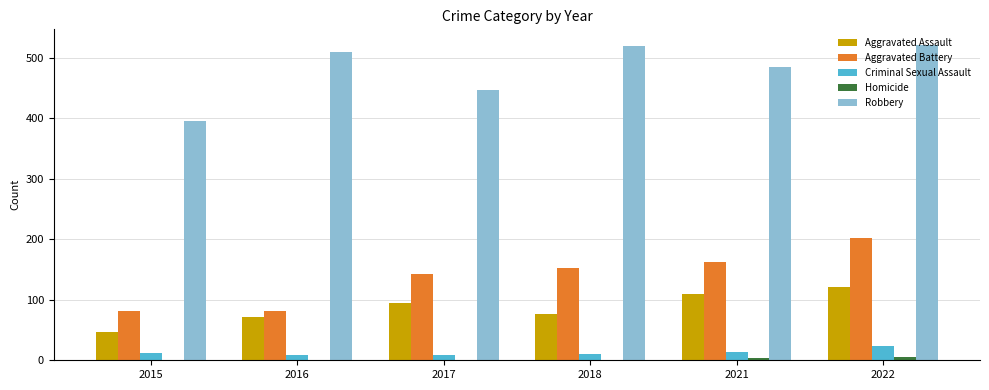

Are the bars grouped side by side (vs. stacked)?

Yes